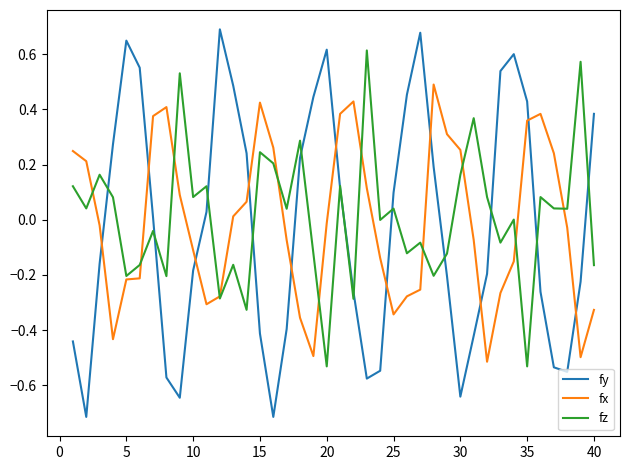

Which series has the largest range (max minus min)?

fy